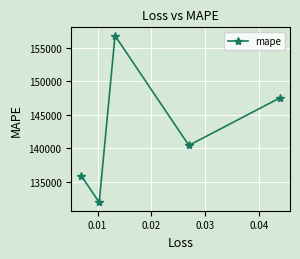

How many points are lower than both their immediate neighbors (excluding endpoints)?

2